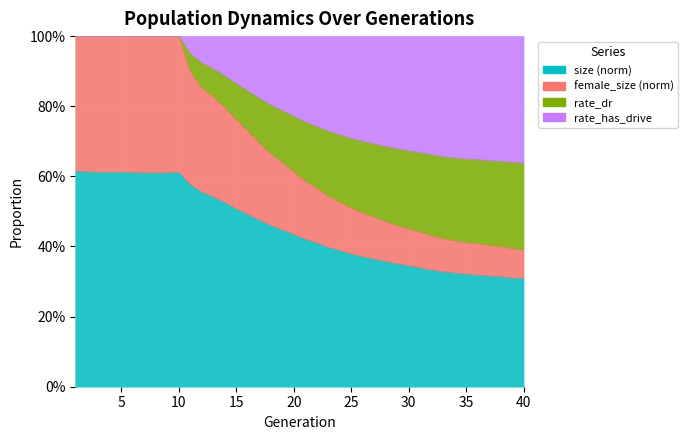

True or false: rate_has_drive has more than 2 points higher than both neighbors.

False